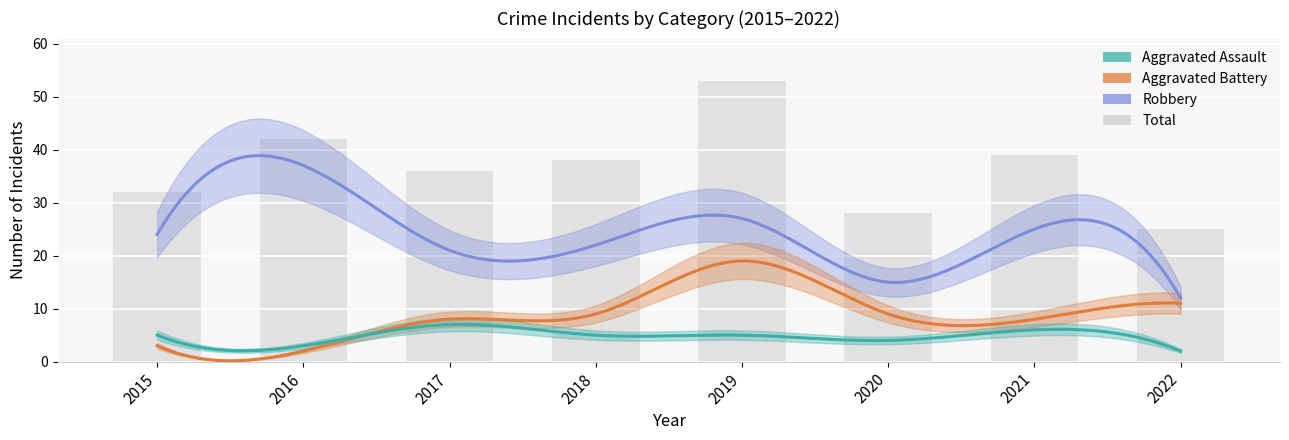

Rank the series at 2020 from lowest to highest value.

Aggravated Assault, Aggravated Battery, Robbery, Total